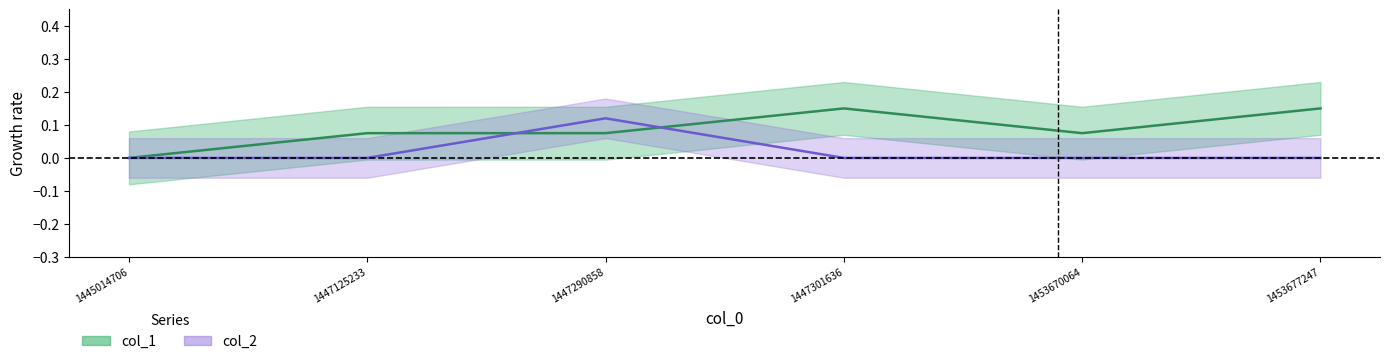

Does the chart display data point markers on the line(s)?

No